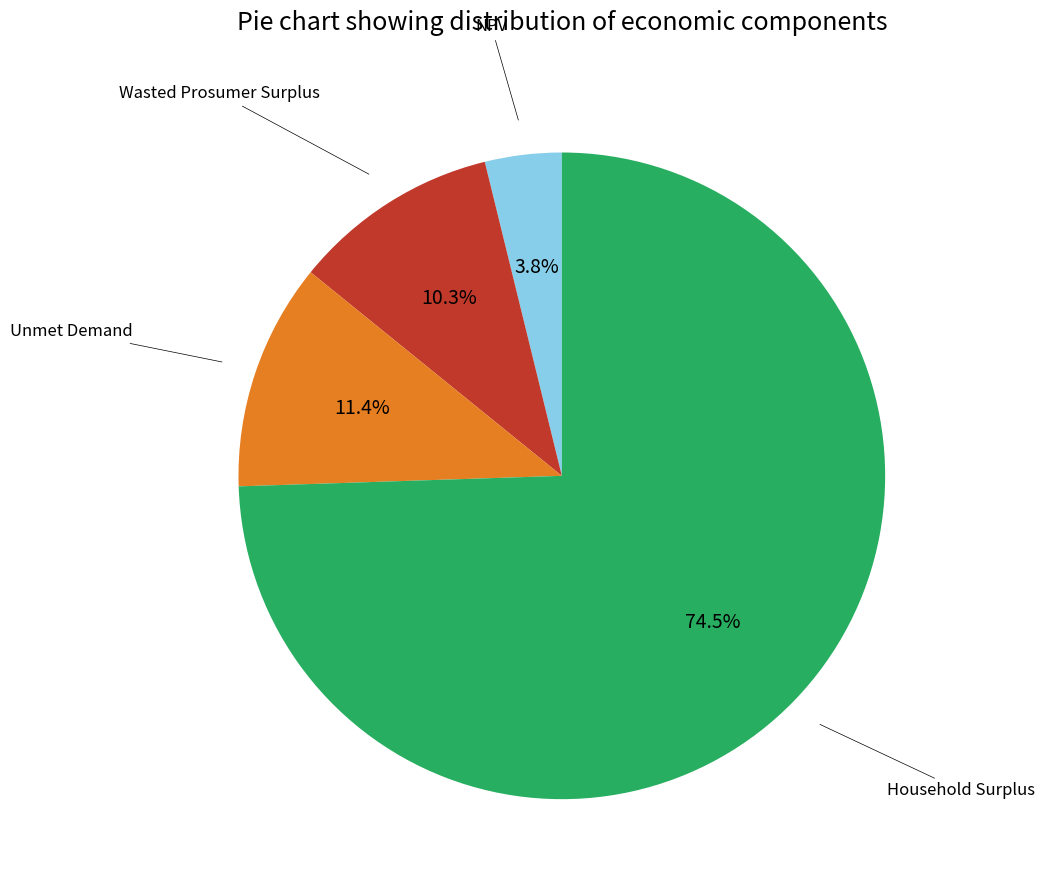

Is there a majority slice in this chart?

Yes